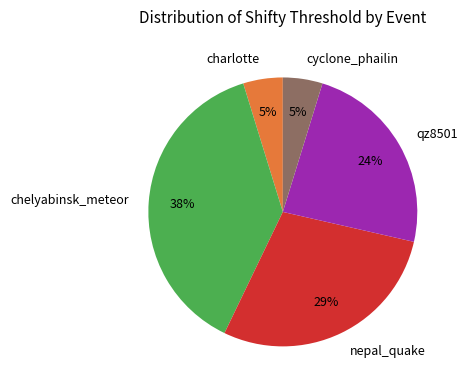

Is there any slice that represents more than half of the pie?

No